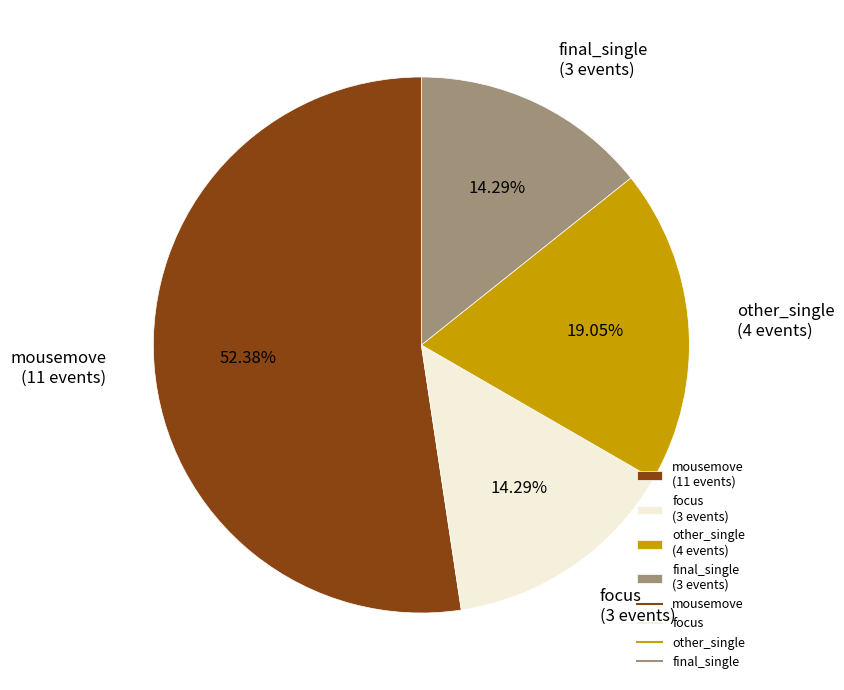

Which slice is the largest?

mousemove (11 events)